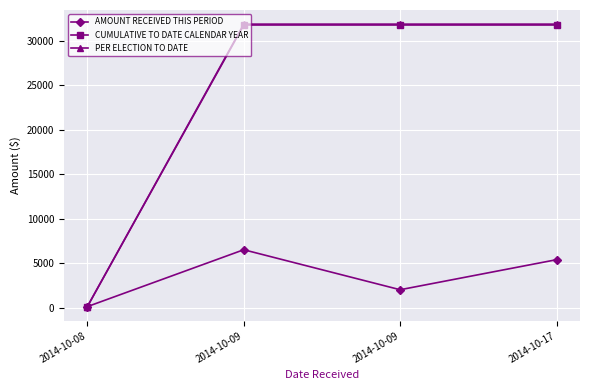

How many data points in CUMULATIVE TO DATE CALENDAR YEAR are above 31781?

3